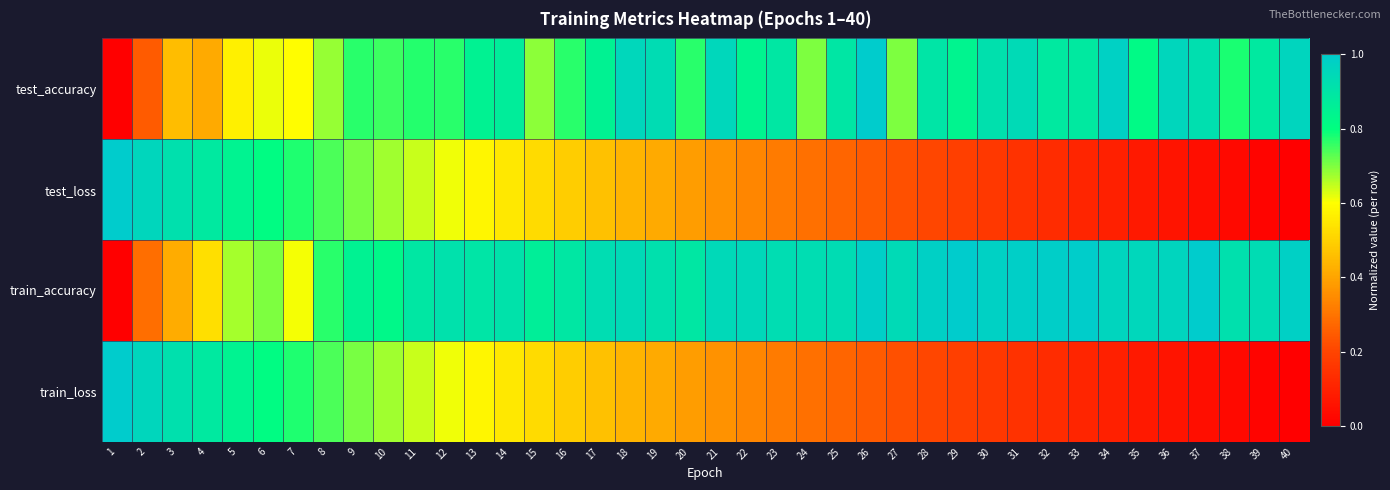

Reading left to right, what are all the values shown in this chart?

test_accuracy: 1=0.0	2=0.2	3=0.5	4=0.4	5=0.6	6=0.6	7=0.6	8=0.7	9=0.8	10=0.8	11=0.8	12=0.8	13=0.8	14=0.9	15=0.7	16=0.8	17=0.8	18=1.0	19=0.9	20=0.8	21=1.0	22=0.8	23=0.9	24=0.7	25=0.9	26=1.0	27=0.7	28=0.9	29=0.8	30=0.9	31=0.9	32=0.9	33=0.9	34=1.0	35=0.8	36=1.0	37=0.9	38=0.8	39=0.9	40=1.0
test_loss: 1=1.0	2=1.0	3=0.9	4=0.9	5=0.8	6=0.8	7=0.8	8=0.7	9=0.7	10=0.7	11=0.6	12=0.6	13=0.6	14=0.5	15=0.5	16=0.5	17=0.5	18=0.4	19=0.4	20=0.4	21=0.4	22=0.3	23=0.3	24=0.3	25=0.3	26=0.2	27=0.2	28=0.2	29=0.2	30=0.2	31=0.1	32=0.1	33=0.1	34=0.1	35=0.1	36=0.1	37=0.0	38=0.0	39=0.0	40=0.0
train_accuracy: 1=0.0	2=0.3	3=0.4	4=0.5	5=0.7	6=0.7	7=0.6	8=0.8	9=0.9	10=0.8	11=0.9	12=0.9	13=0.9	14=0.9	15=0.9	16=0.9	17=0.9	18=0.9	19=0.9	20=0.9	21=0.9	22=1.0	23=0.9	24=0.9	25=0.9	26=1.0	27=0.9	28=1.0	29=1.0	30=1.0	31=1.0	32=1.0	33=1.0	34=1.0	35=1.0	36=1.0	37=1.0	38=0.9	39=0.9	40=1.0
train_loss: 1=1.0	2=1.0	3=0.9	4=0.9	5=0.8	6=0.8	7=0.8	8=0.7	9=0.7	10=0.7	11=0.6	12=0.6	13=0.6	14=0.5	15=0.5	16=0.5	17=0.5	18=0.4	19=0.4	20=0.4	21=0.4	22=0.3	23=0.3	24=0.3	25=0.3	26=0.2	27=0.2	28=0.2	29=0.2	30=0.2	31=0.1	32=0.1	33=0.1	34=0.1	35=0.1	36=0.1	37=0.0	38=0.0	39=0.0	40=0.0